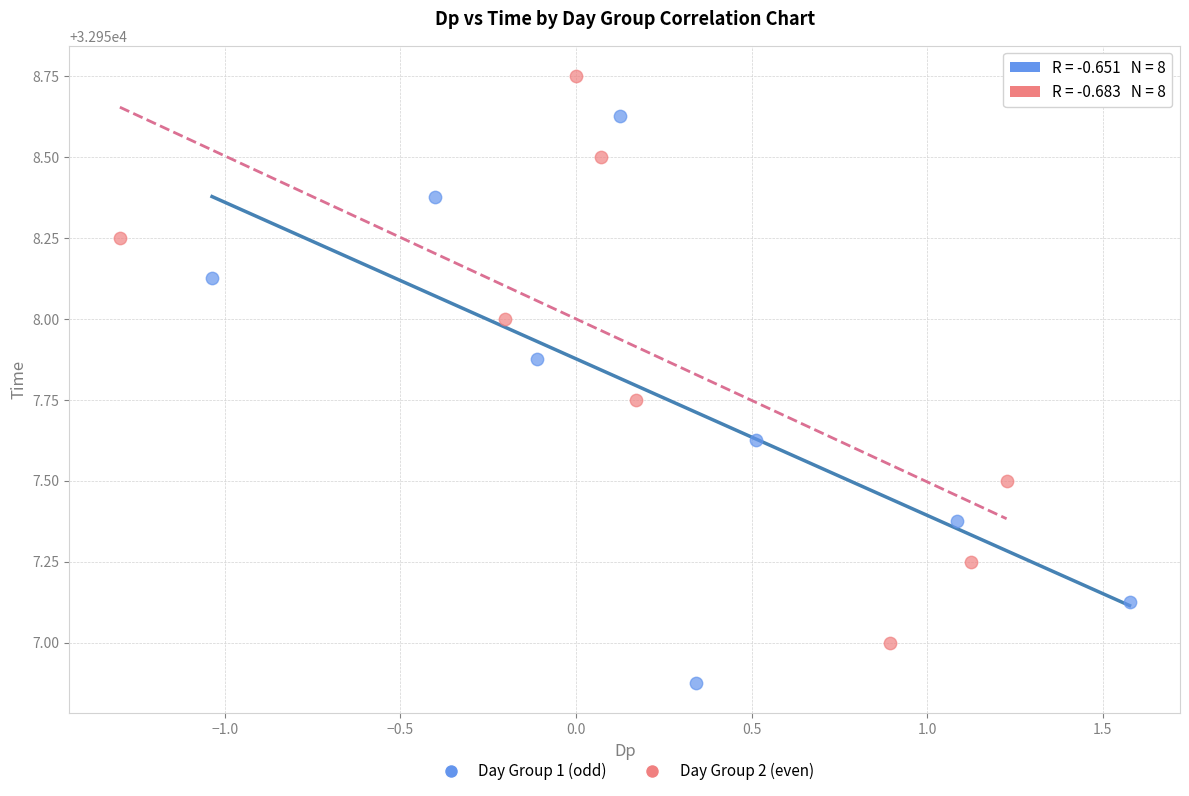

Which series reaches the maximum Y coordinate?

Day Group 2 (even)